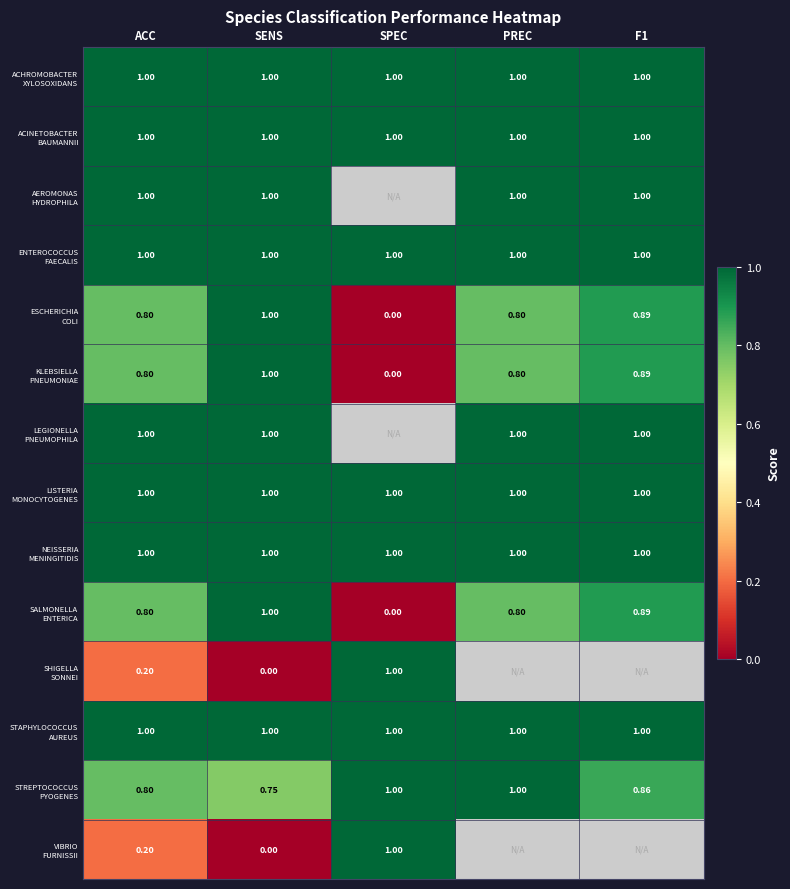

What is the total value across all series at SENS?

11.8